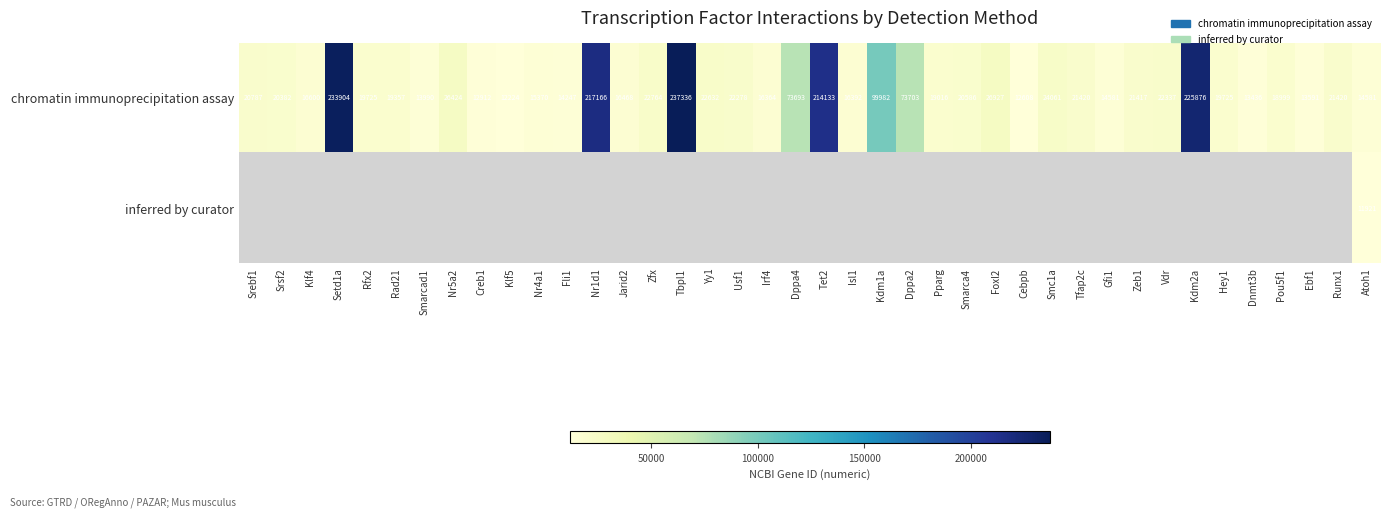

At which label does chromatin immunoprecipitation assay reach its minimum?

Klf5